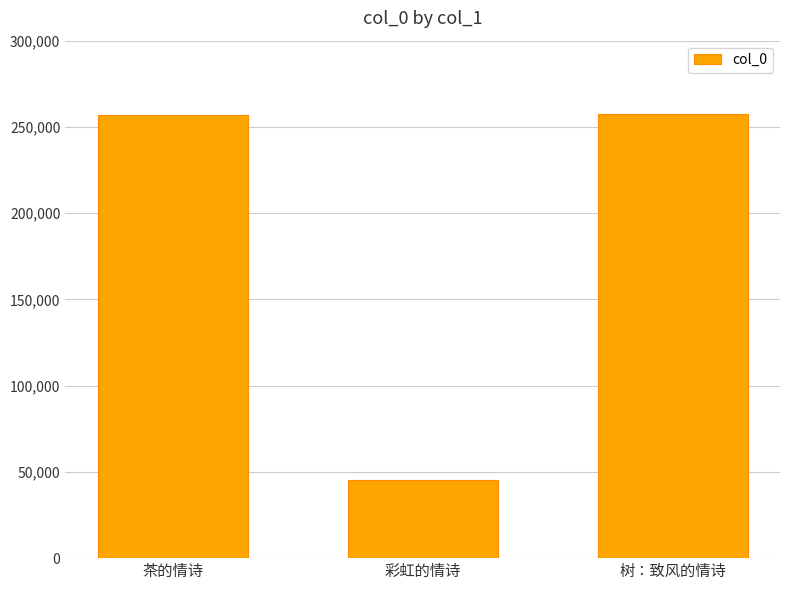

What is the greatest value displayed?

257727